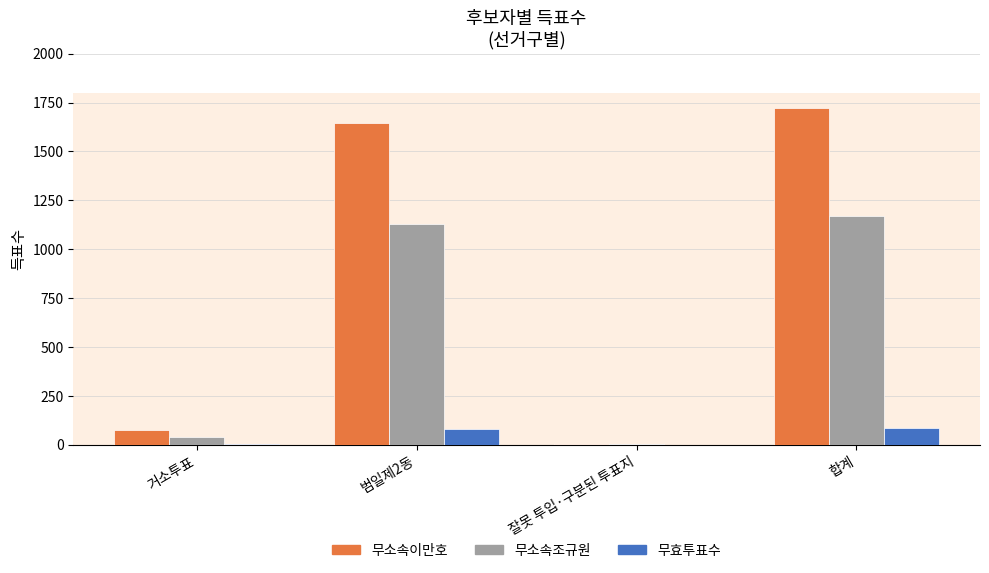

Where is 무소속이만호 nearest to the value 862?

범일제2동